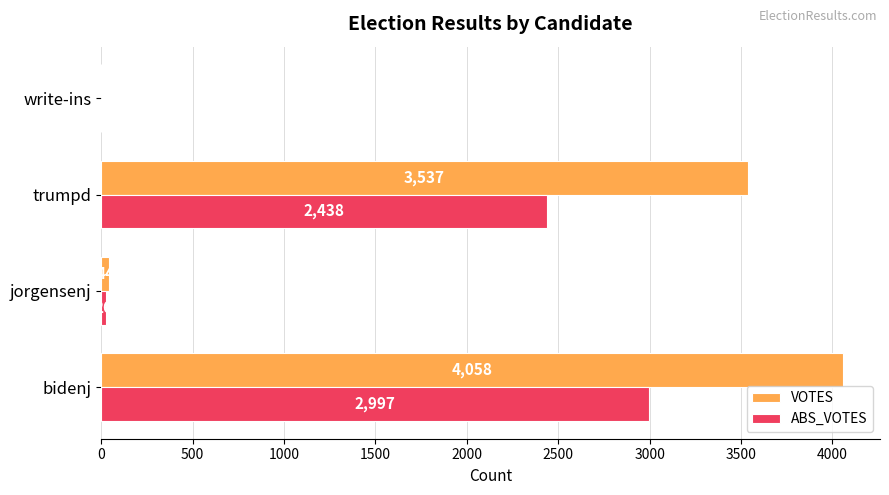

Between bidenj and jorgensenj, which series saw the biggest shift?

VOTES